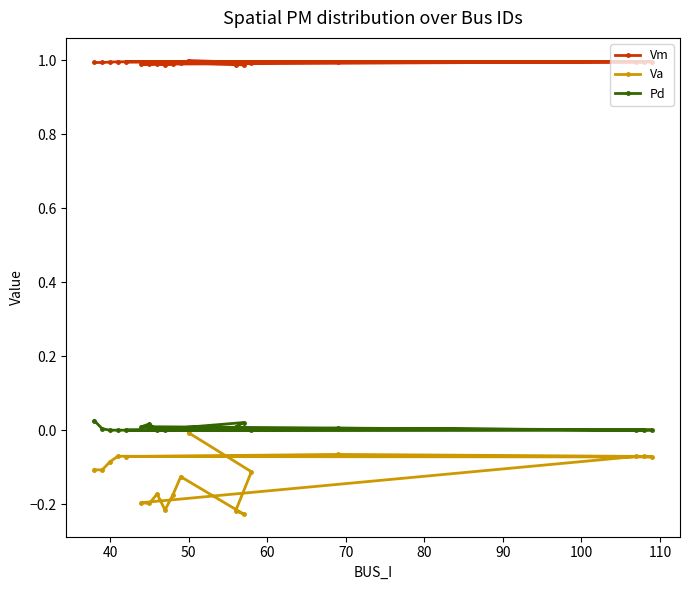

At how many categories does at least one series exceed 0?

19